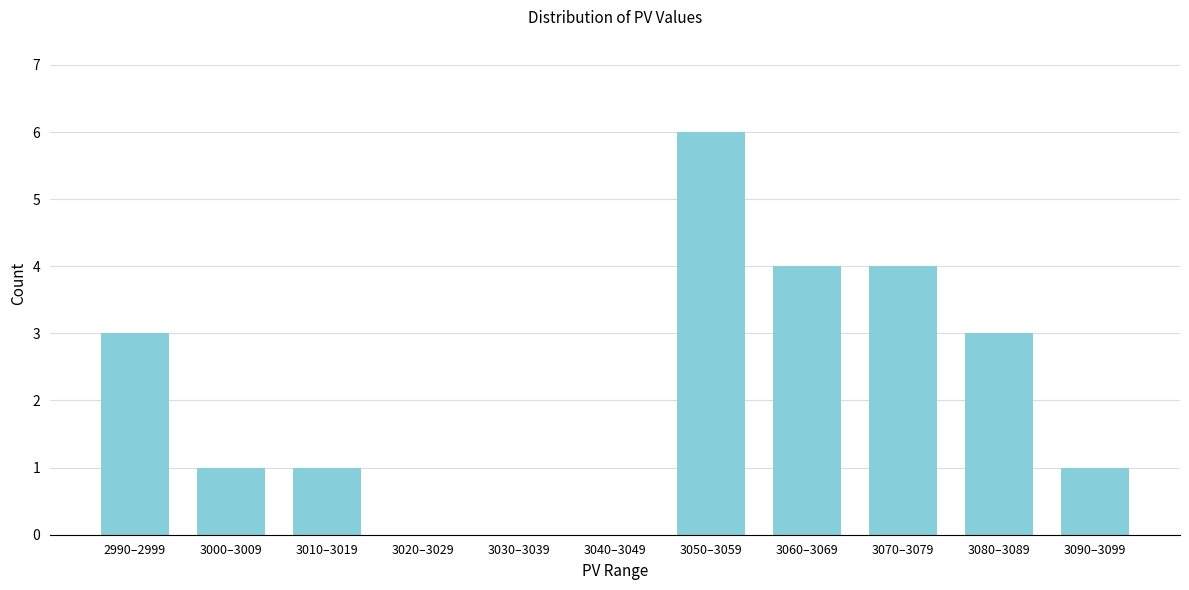

Reading left to right, what are all the values shown in this chart?

2990–2999=3	3000–3009=1	3010–3019=1	3020–3029=0	3030–3039=0	3040–3049=0	3050–3059=6	3060–3069=4	3070–3079=4	3080–3089=3	3090–3099=1